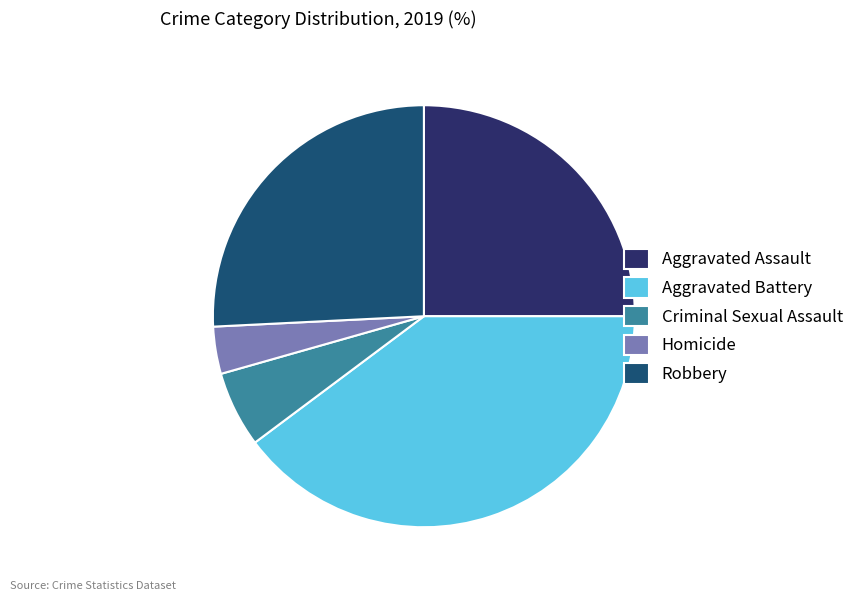

True or false: Robbery accounts for 26% of the total.

True